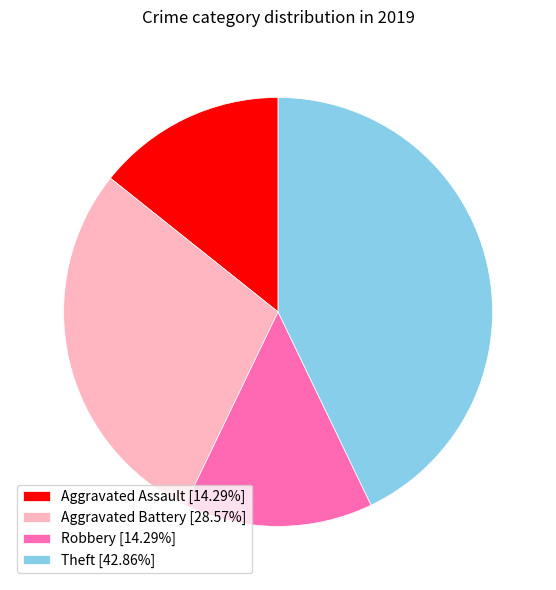

Is there any slice that represents more than half of the pie?

No